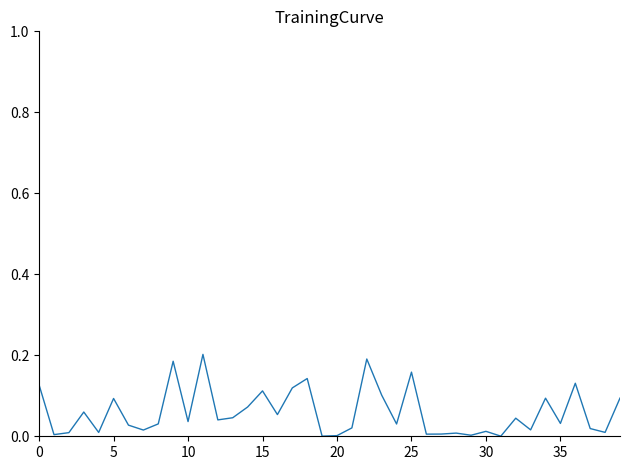

Does the chart have visible grid lines?

No